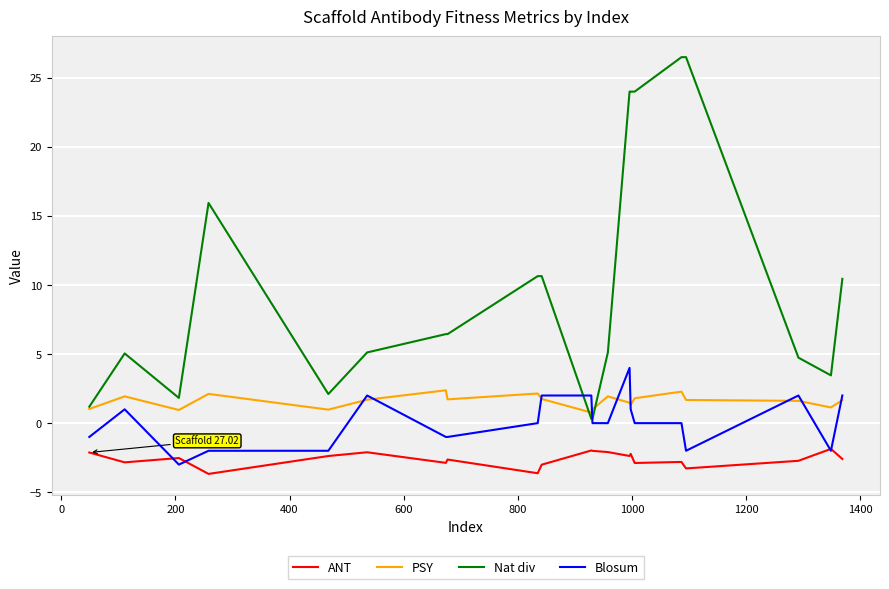

Which series has the widest spread of values?

Nat div